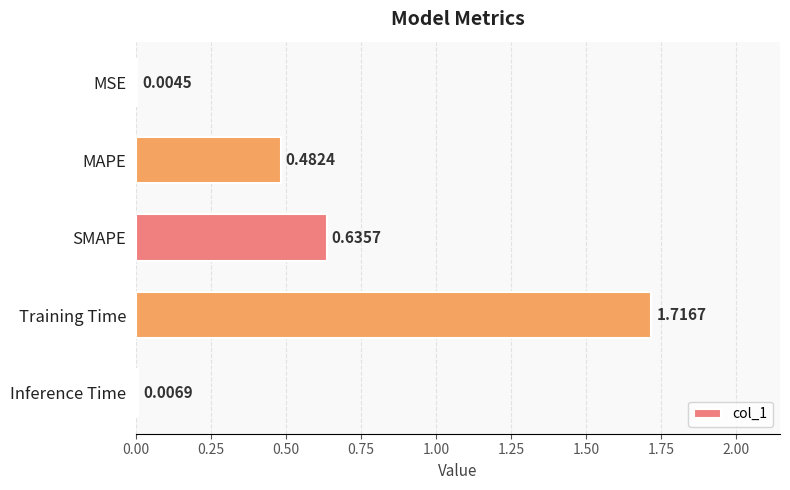

Are the bars horizontal?

Yes